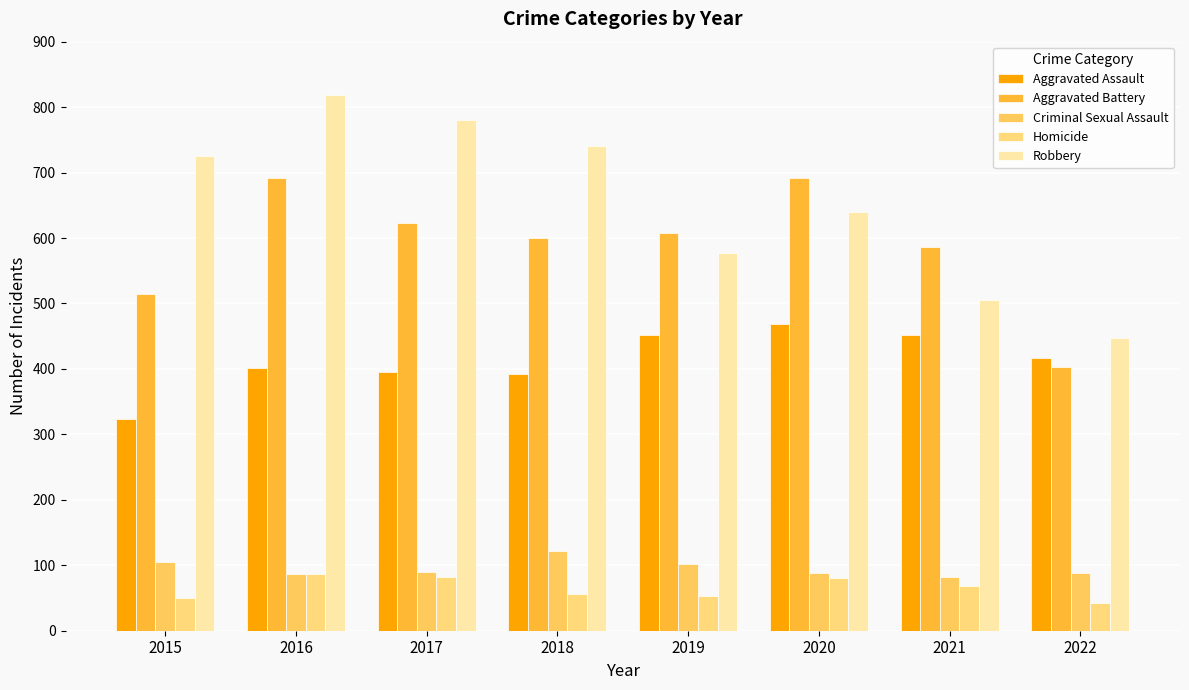

What is the spread (max minus min) of values at 2017?

698